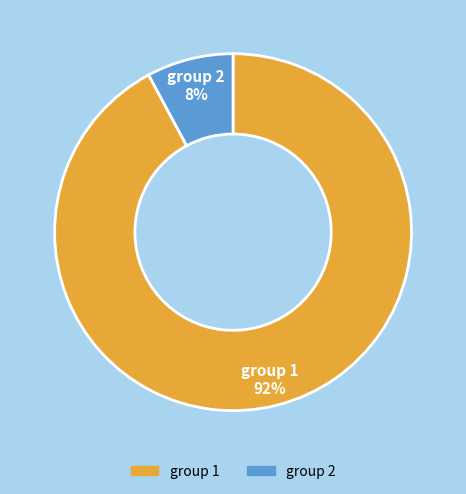

To the nearest percent, what is the difference between the largest and smallest slice percentages?

84%